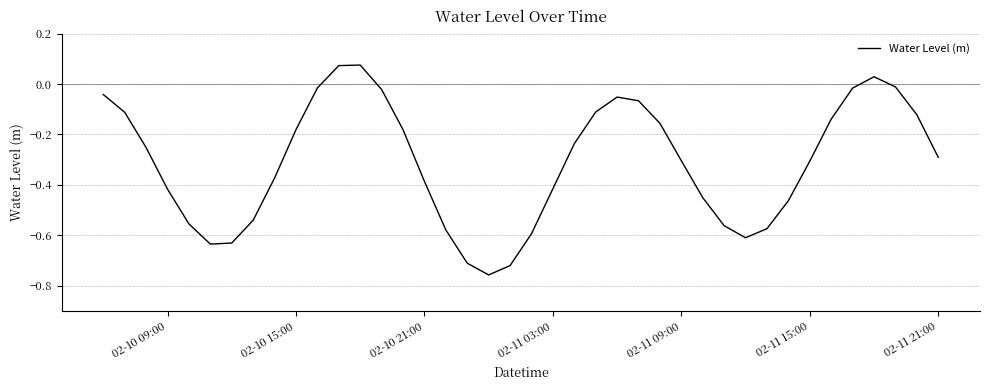

What is the difference between the maximum and minimum values?

0.8